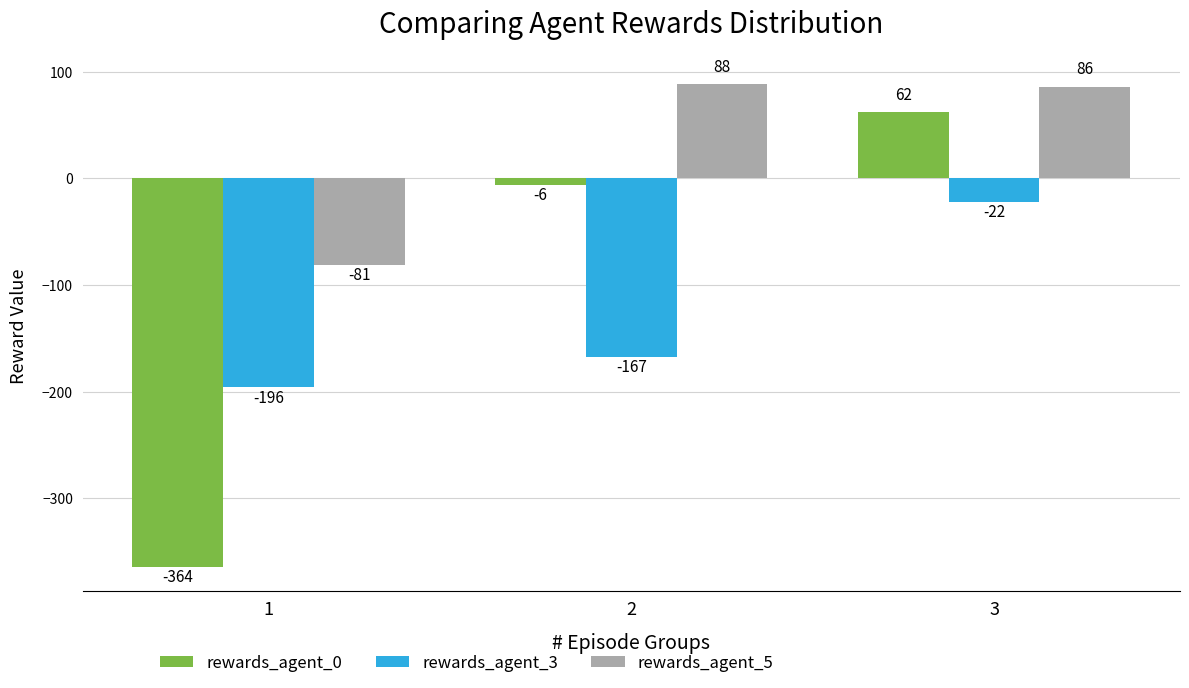

What is the sum of all rewards_agent_0 values?

-308